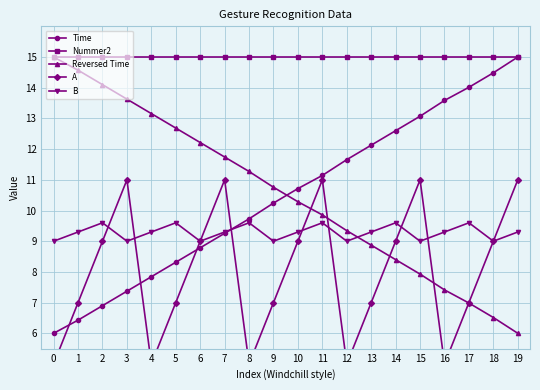

Which category has the highest value in the B series?

2